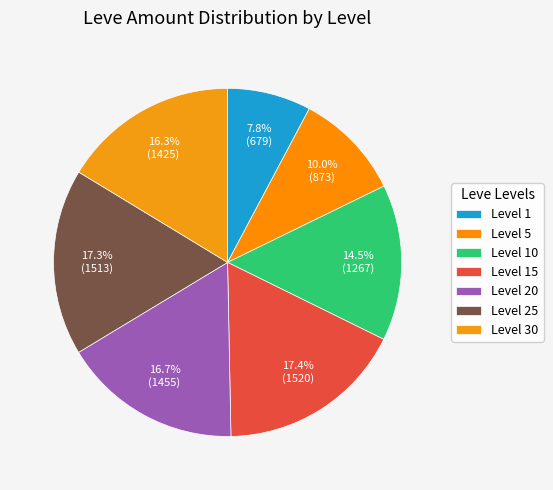

To the nearest percent, what portion does Level 5 represent?

10%